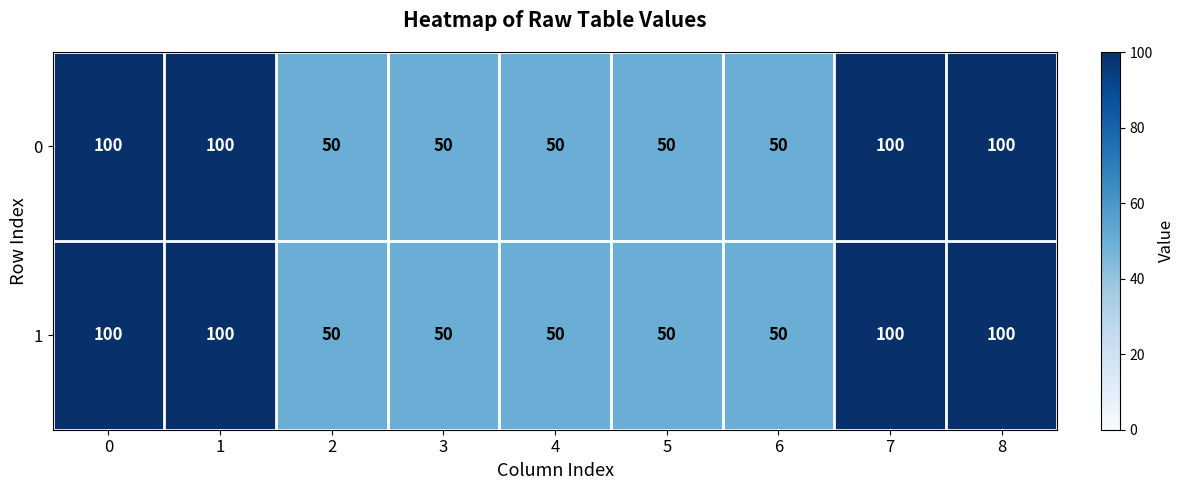

What is the difference between the 0 values at 8 and 4?

50